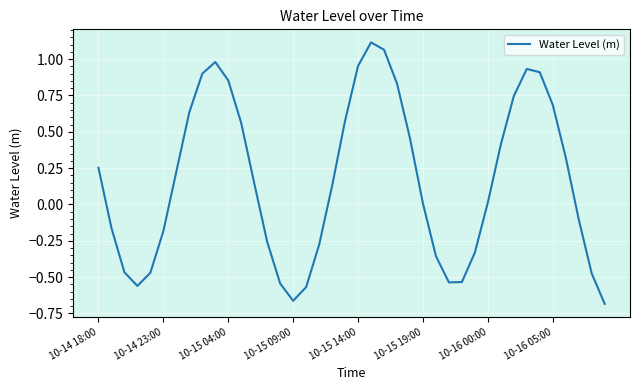

What is the difference between the maximum and minimum values?

1.8